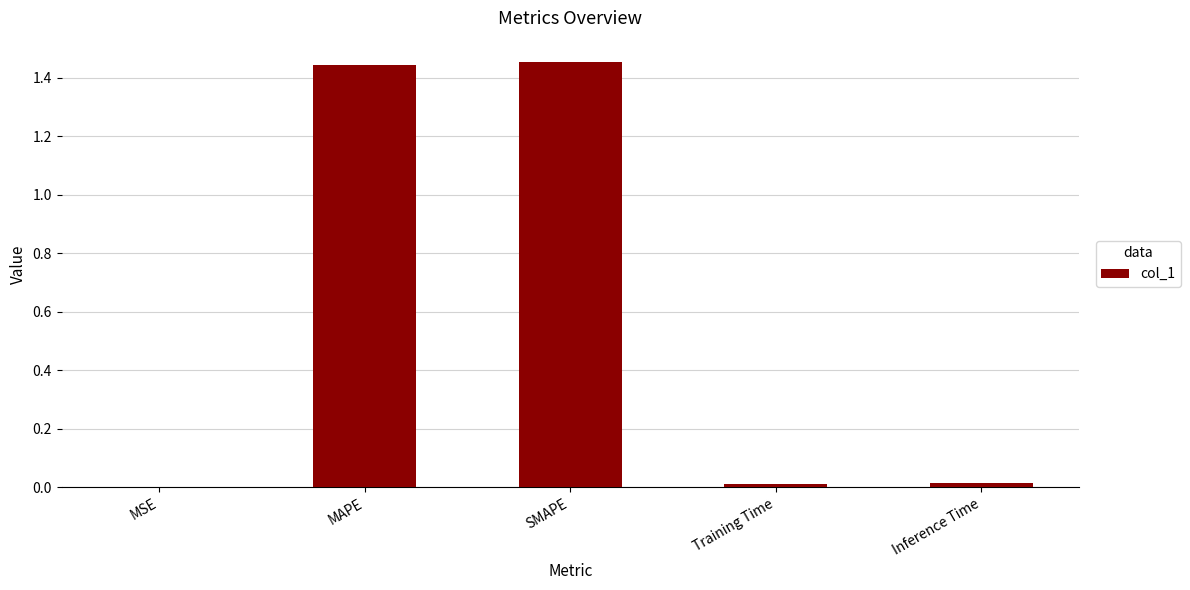

Are the bars horizontal?

No